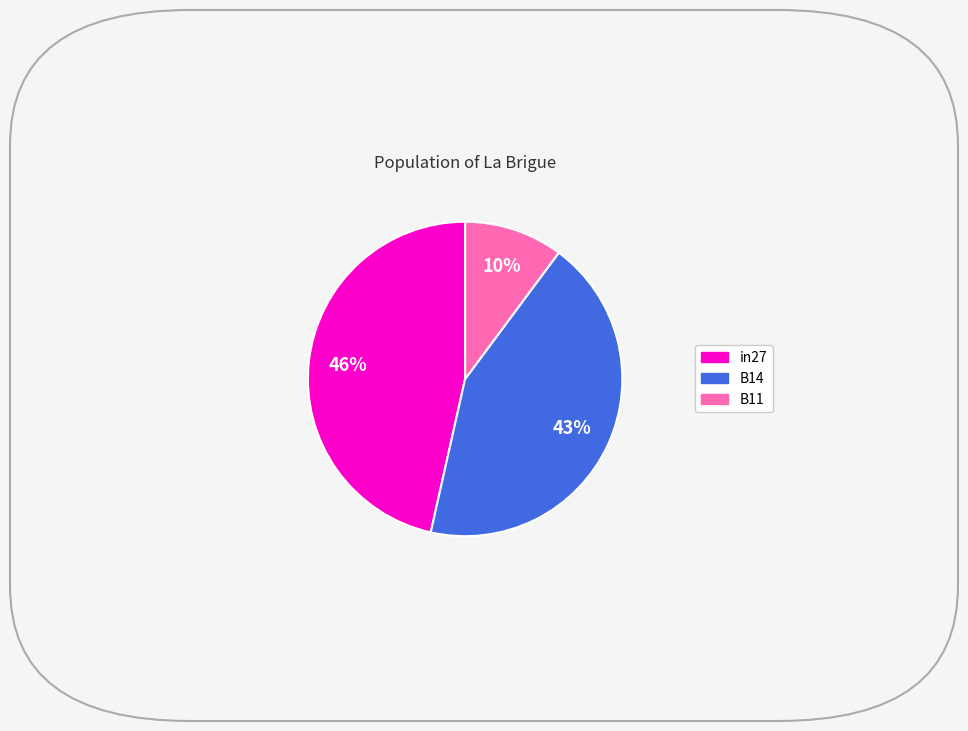

Do B14 and in27 together represent more than half of the pie?

Yes